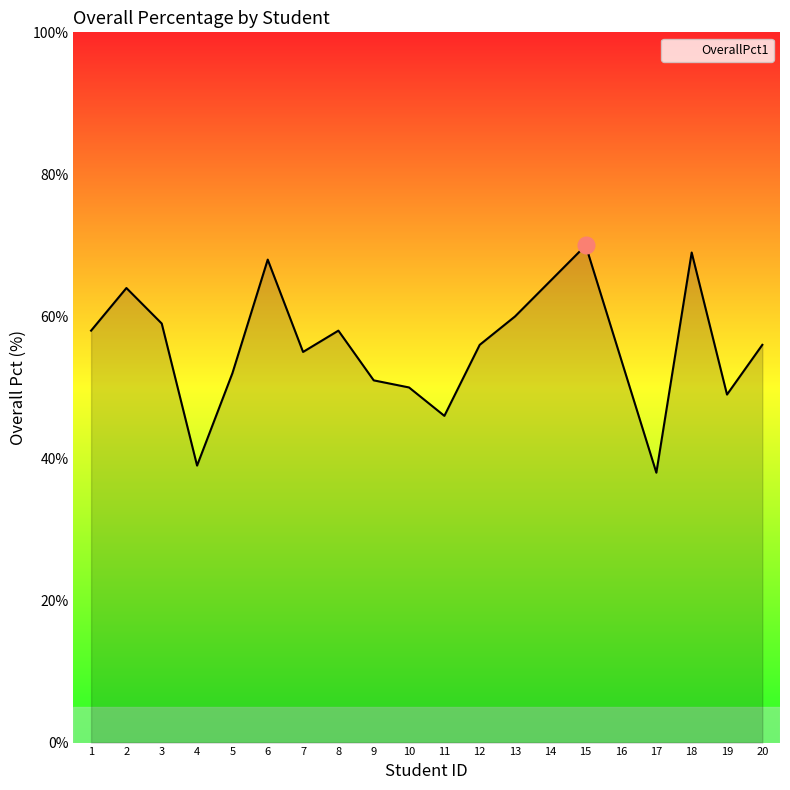

What is the minimum value shown in the chart?

38